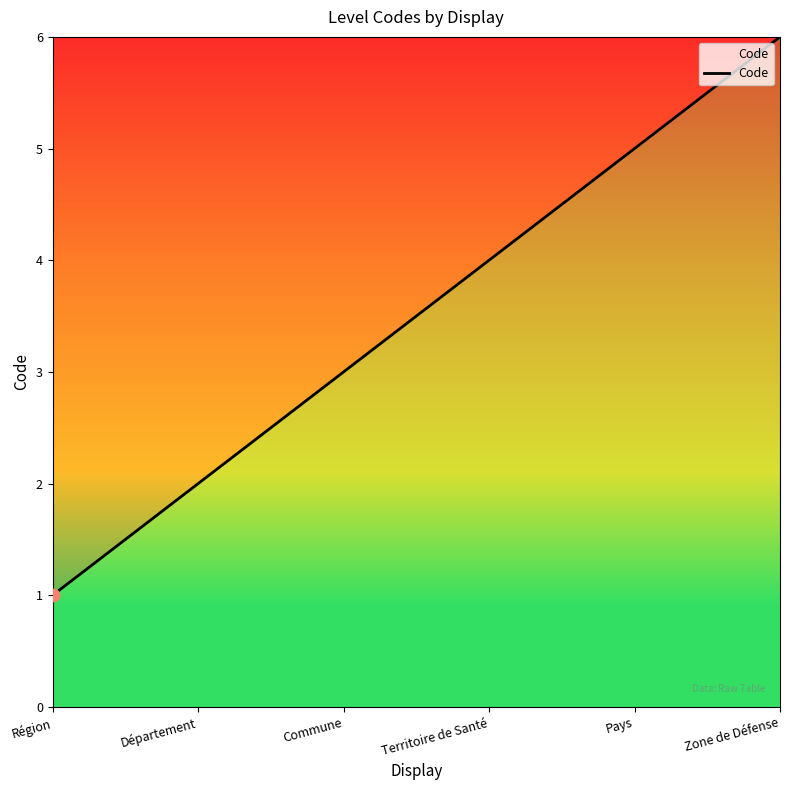

Approximately how many times larger is the value at Département compared to Région?

2.0